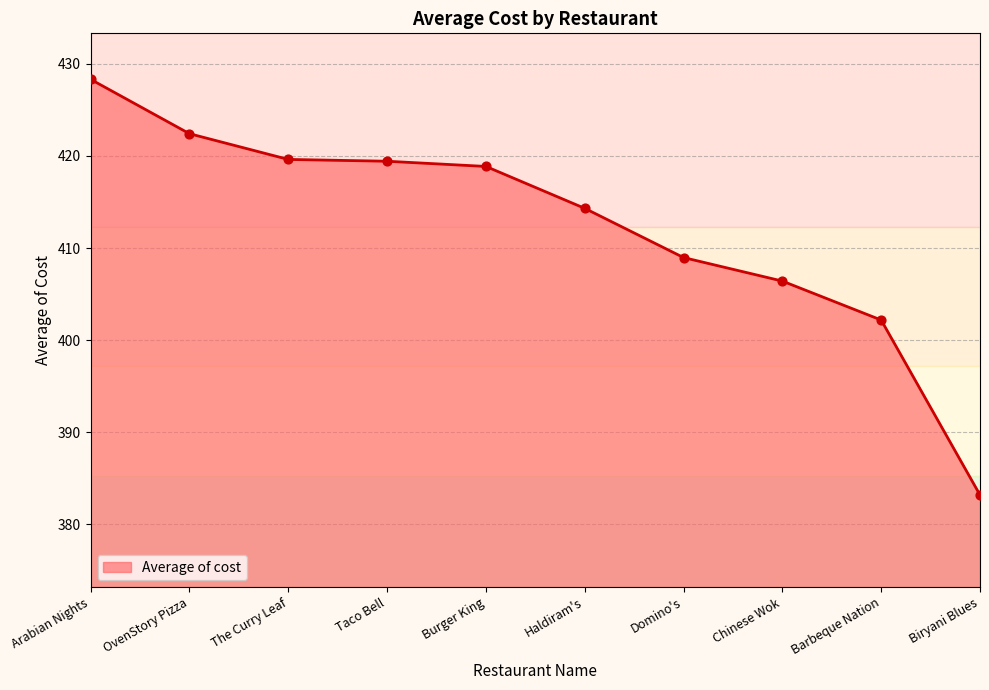

What is the ratio of the value at Chinese Wok to the value at Burger King?

1.0